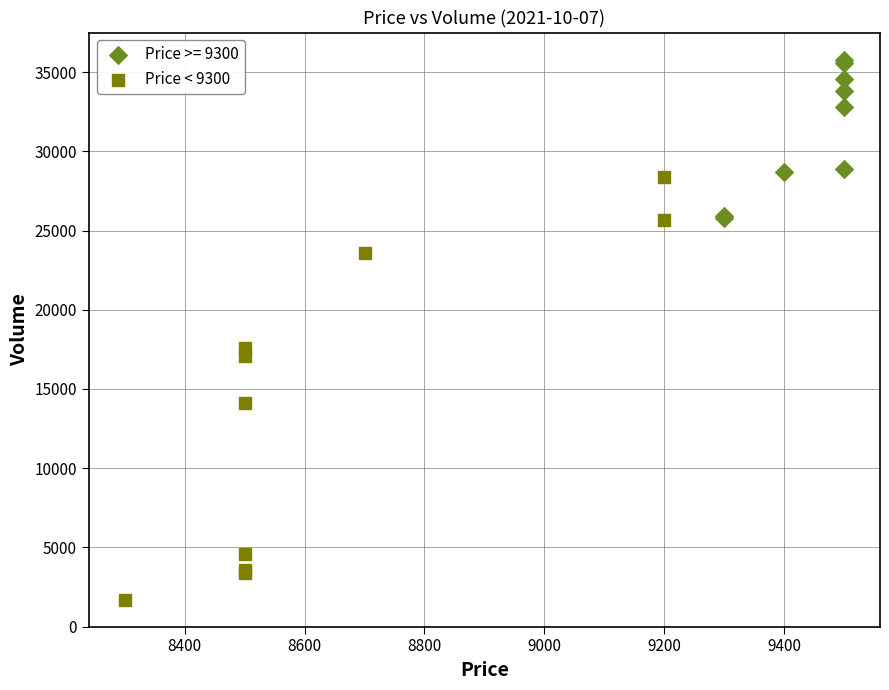

Which series has the largest Y range (max minus min)?

Price < 9300